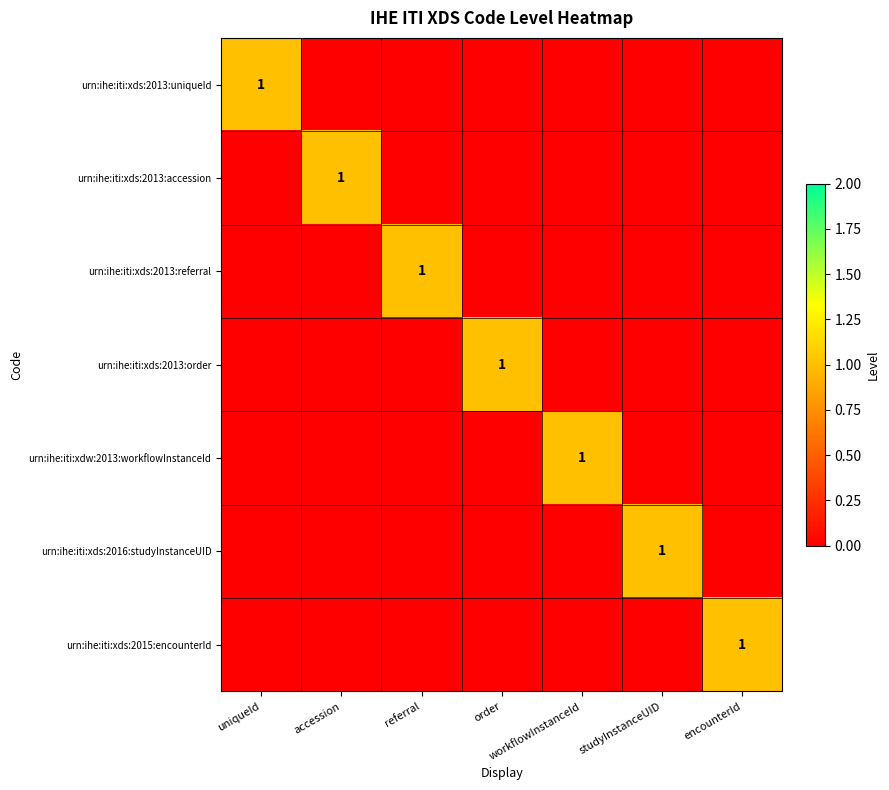

Count the number of categories in the chart.

7